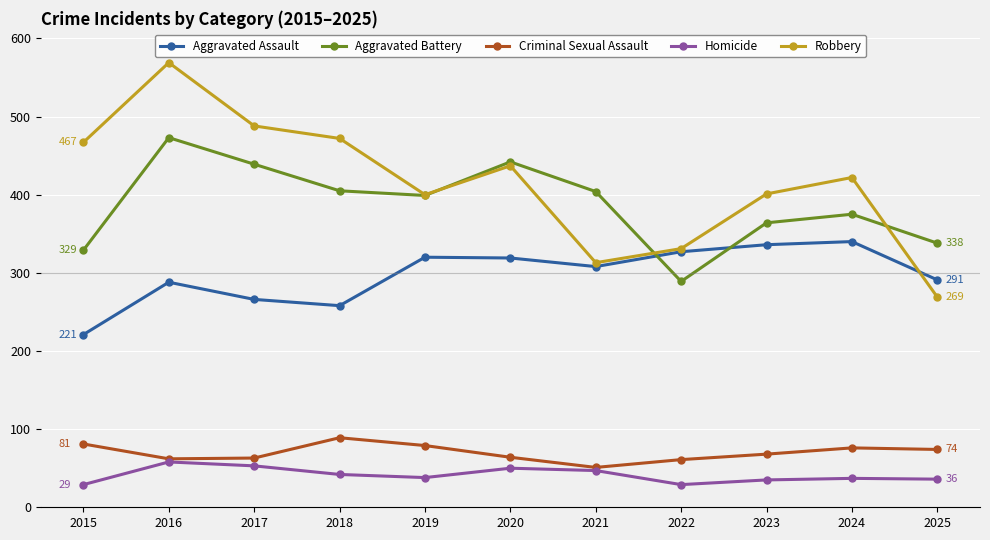

Which category has the highest value in the Robbery series?

2016